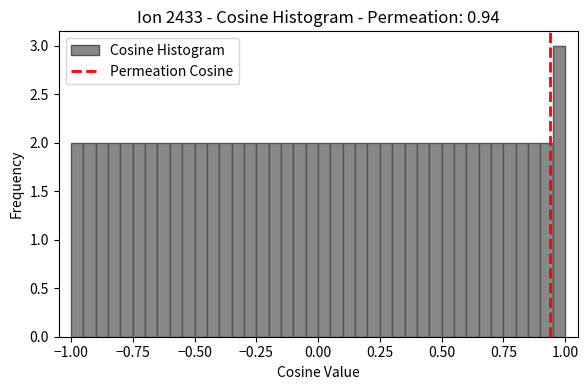

Read against the x-axis, roughly where is the centre of the tallest bar?

1.00